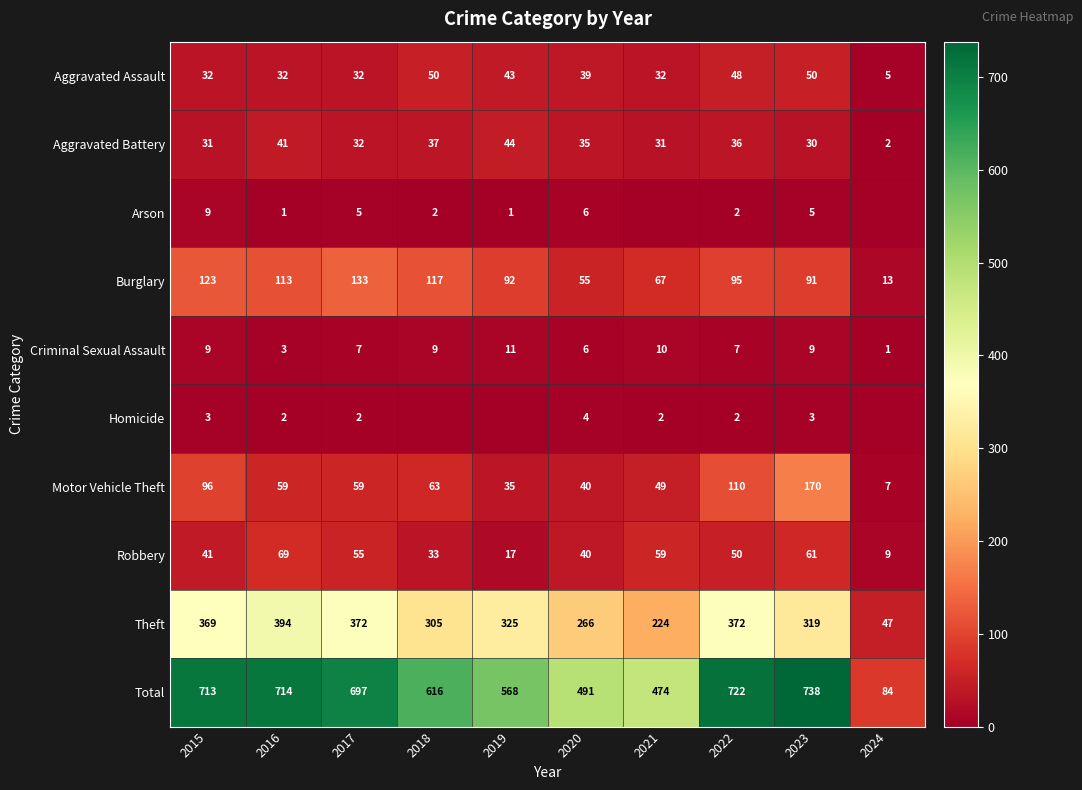

How many Arson values are between 1 and 5?

6